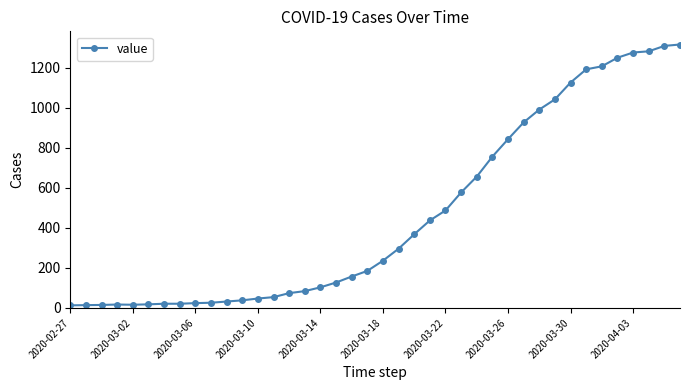

What is the sum of all values?

18660